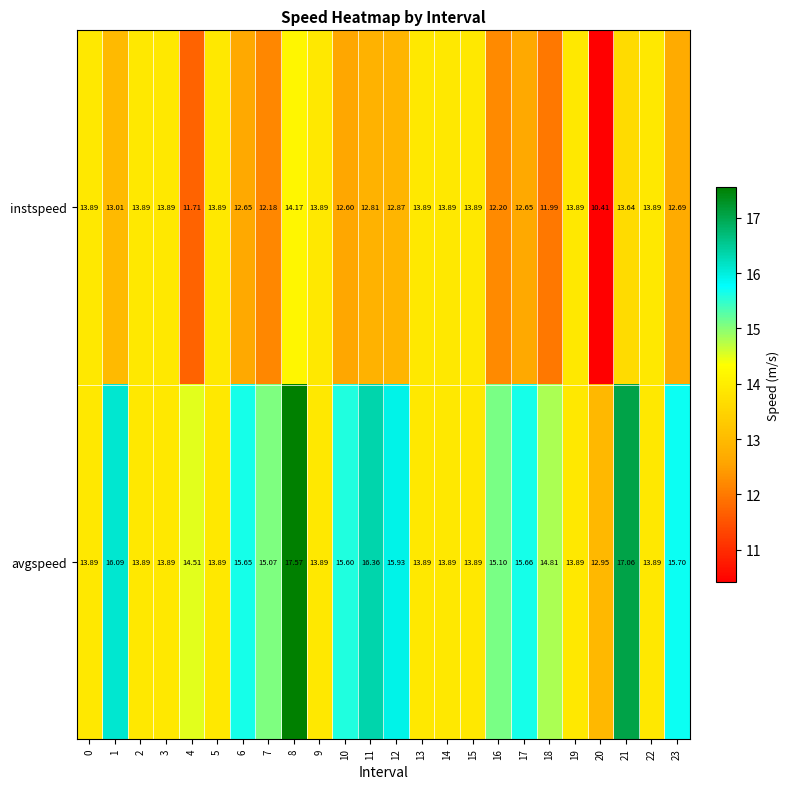

Which series has the largest total across all categories?

avgspeed